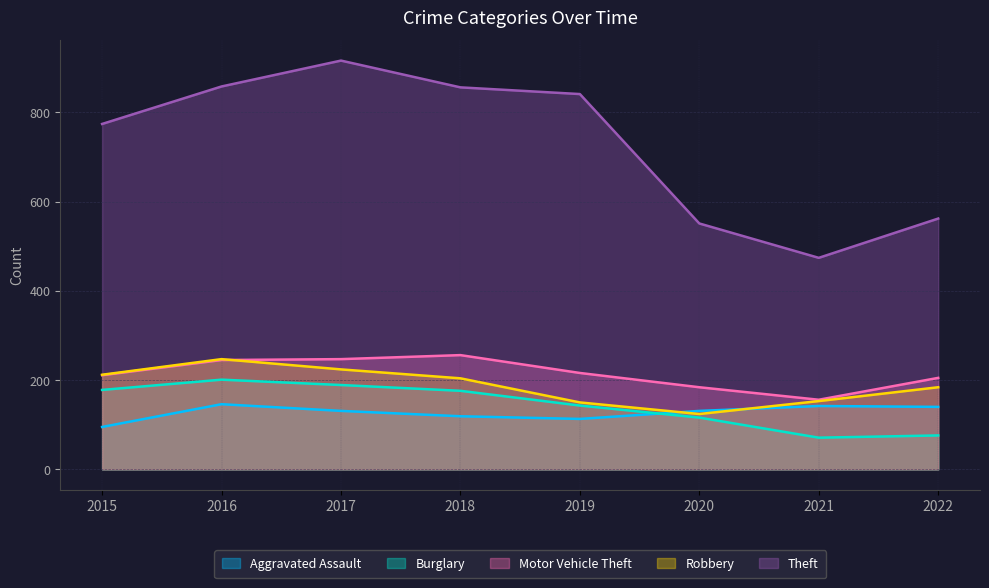

True or false: Robbery has more than 2 interior local peaks.

False